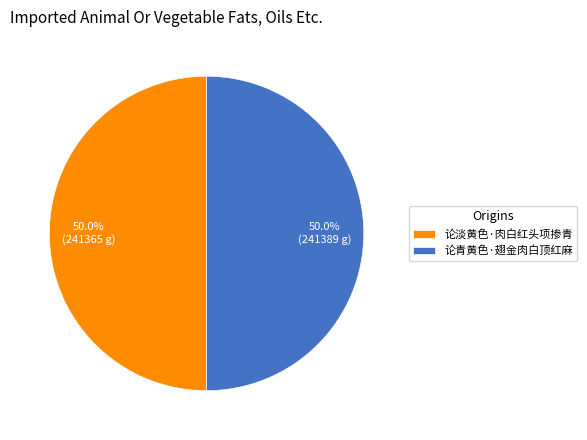

Approximately how many times larger is the value at 论青黄色·翅金肉白顶红麻 compared to 论淡黄色·肉白红头项掺青?

1.0